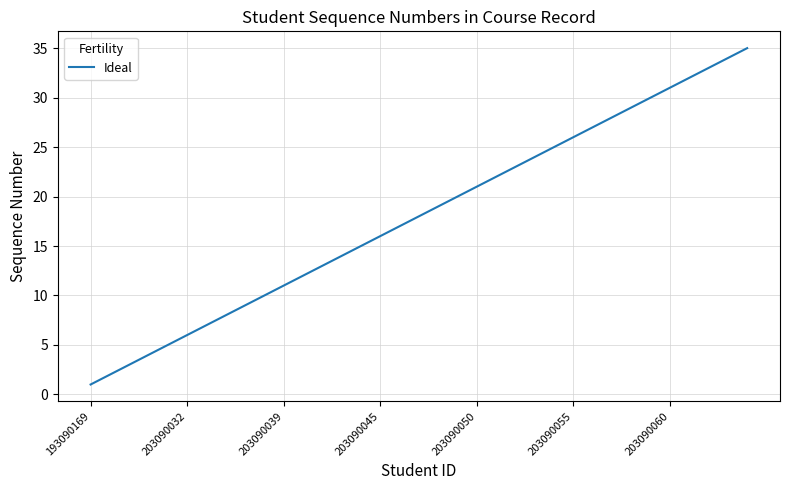

What is the maximum value shown in the chart?

35